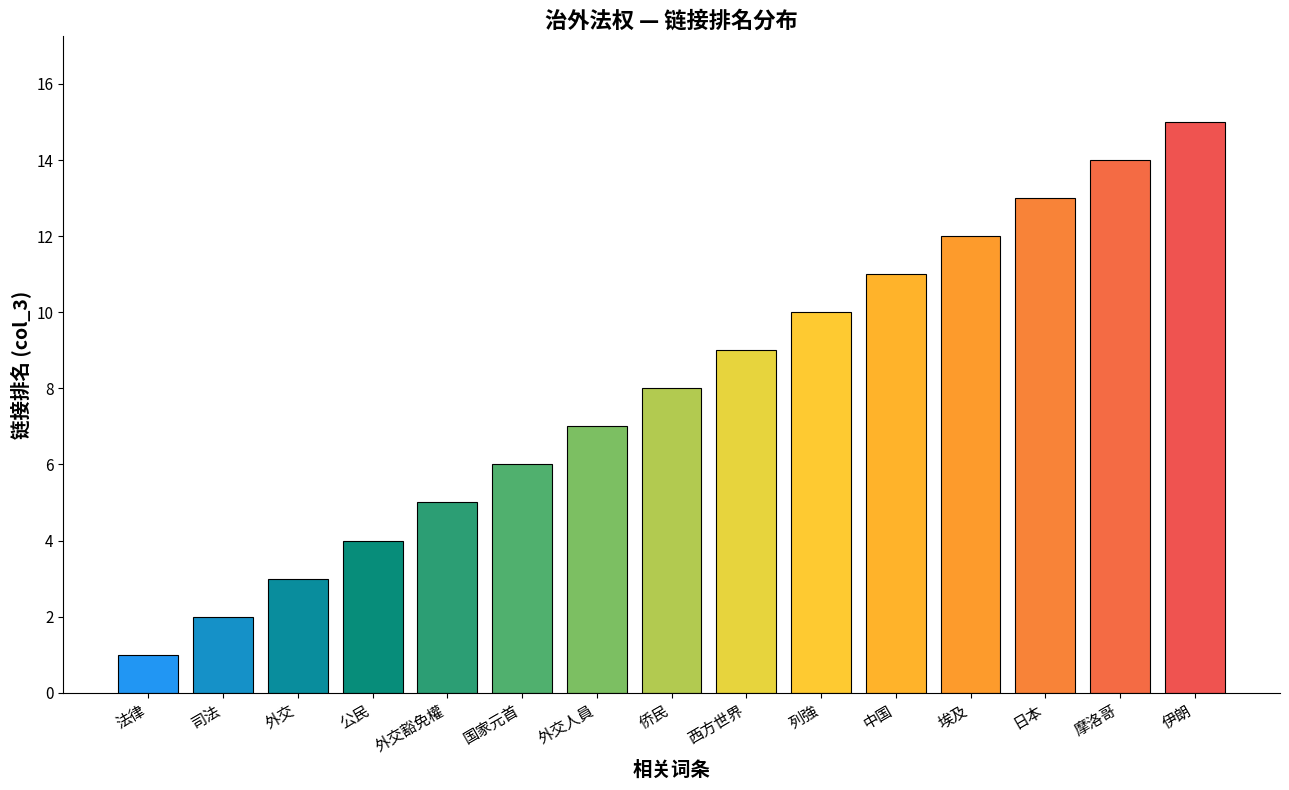

What is the difference between the maximum and minimum values?

14